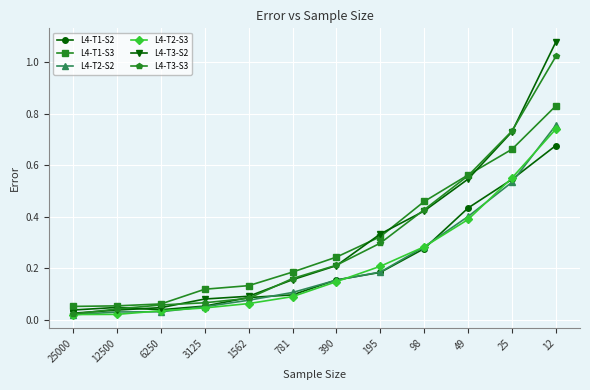

The value of L4-T1-S2 at 195 is 0.2. True or false?

True